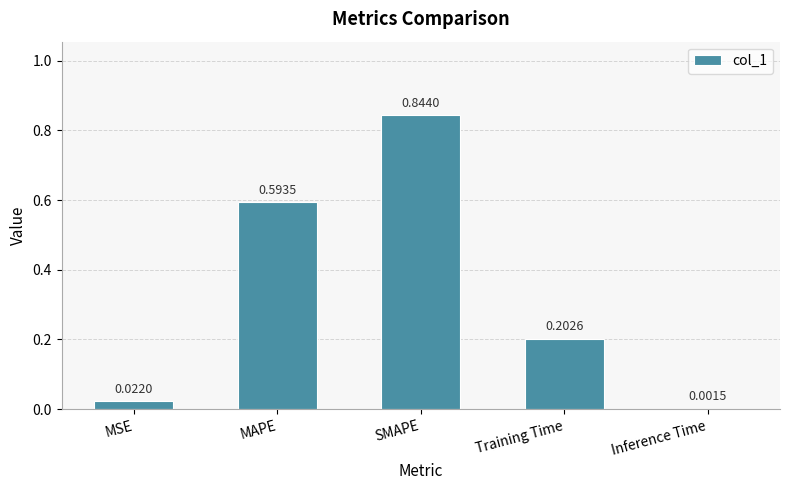

At which label is the value closest to 0?

Inference Time